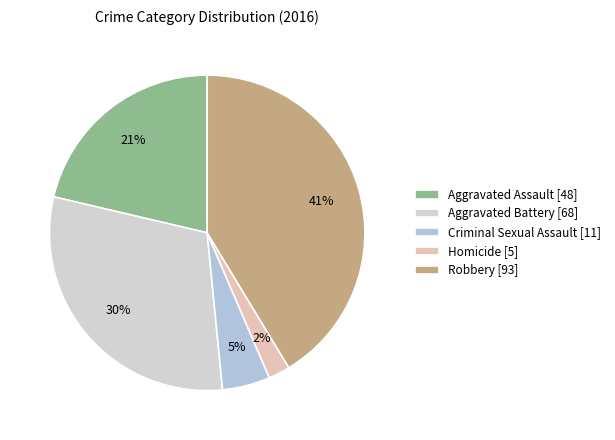

What is the largest slice in the pie chart?

Robbery